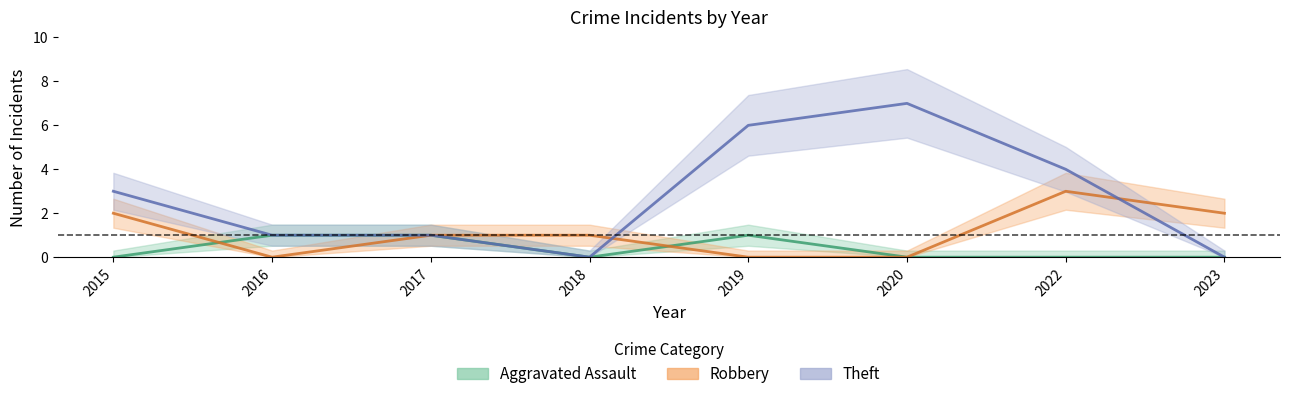

Does the chart display data point markers on the line(s)?

No